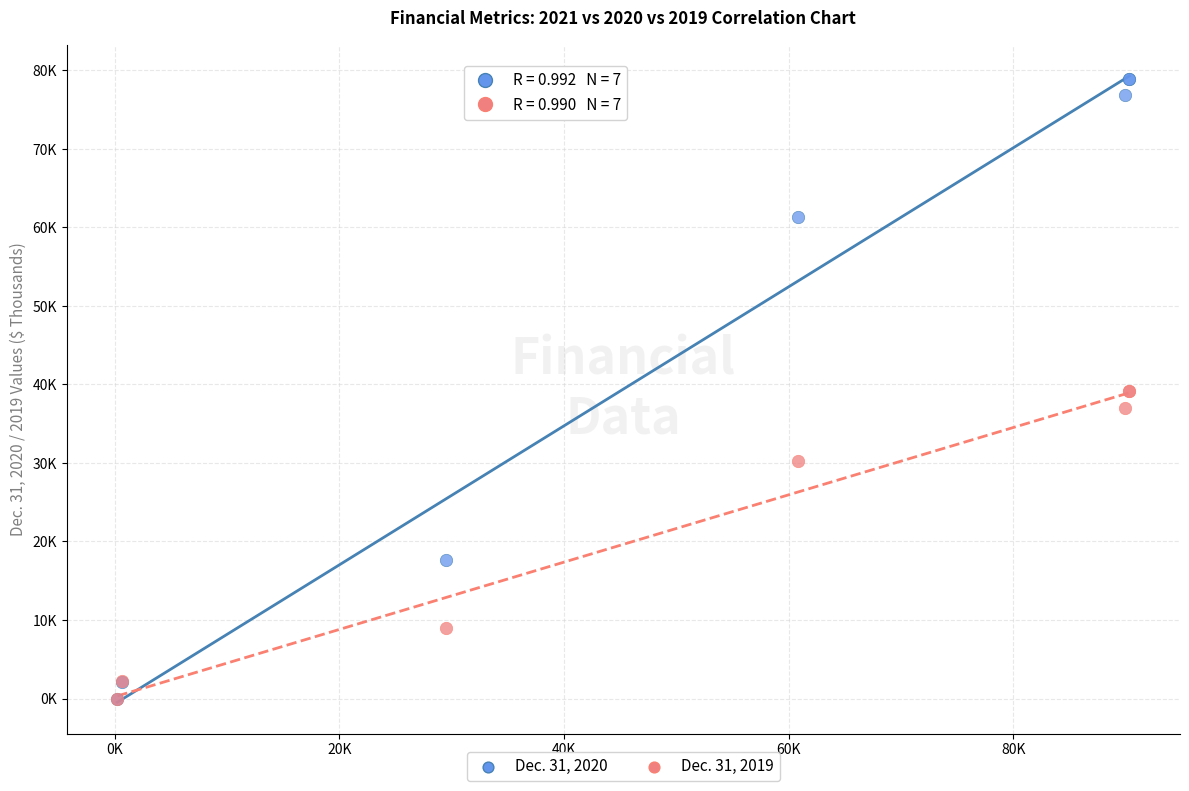

Which series contains the highest Y value?

Dec. 31, 2020